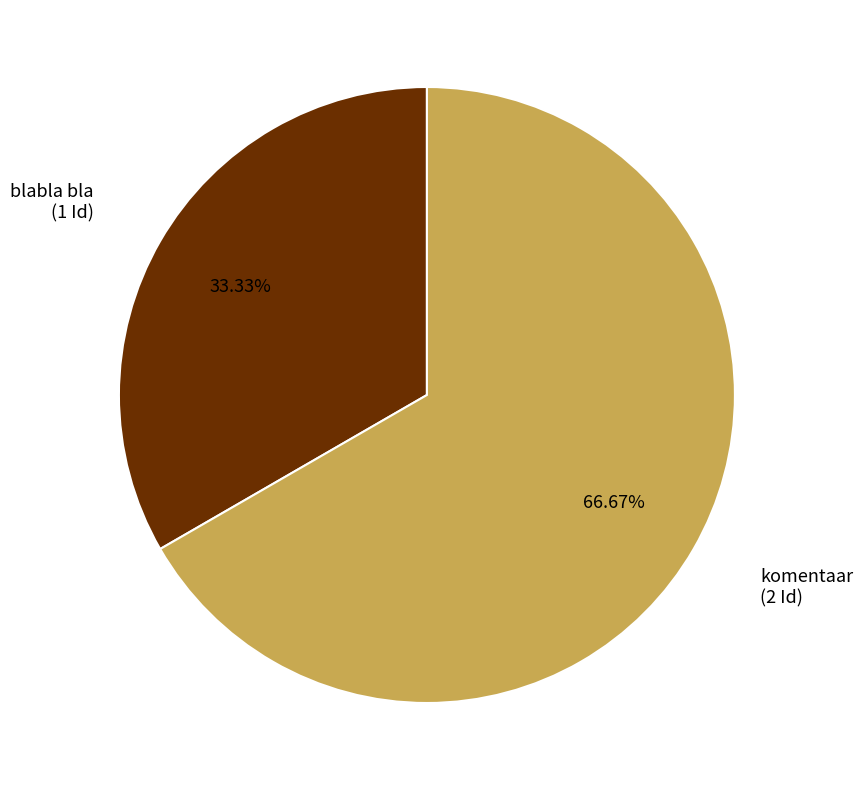

Does any single category account for the majority?

Yes